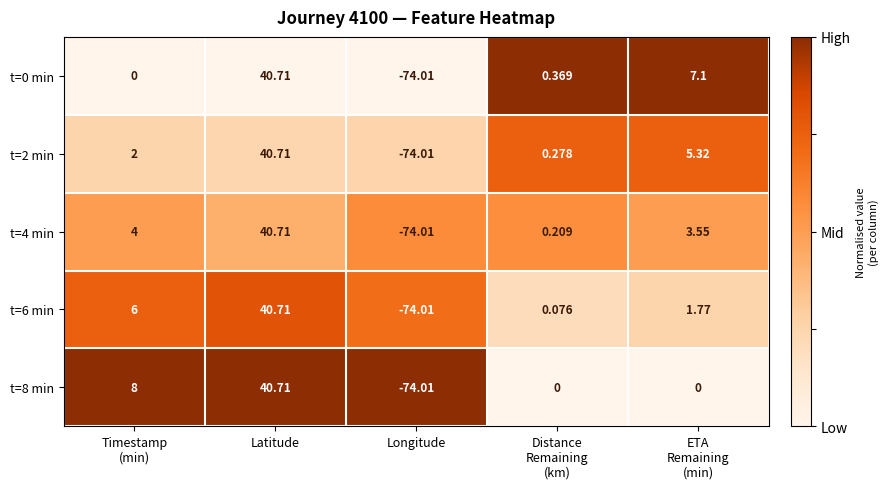

At which label does t=8 min reach its minimum?

Longitude